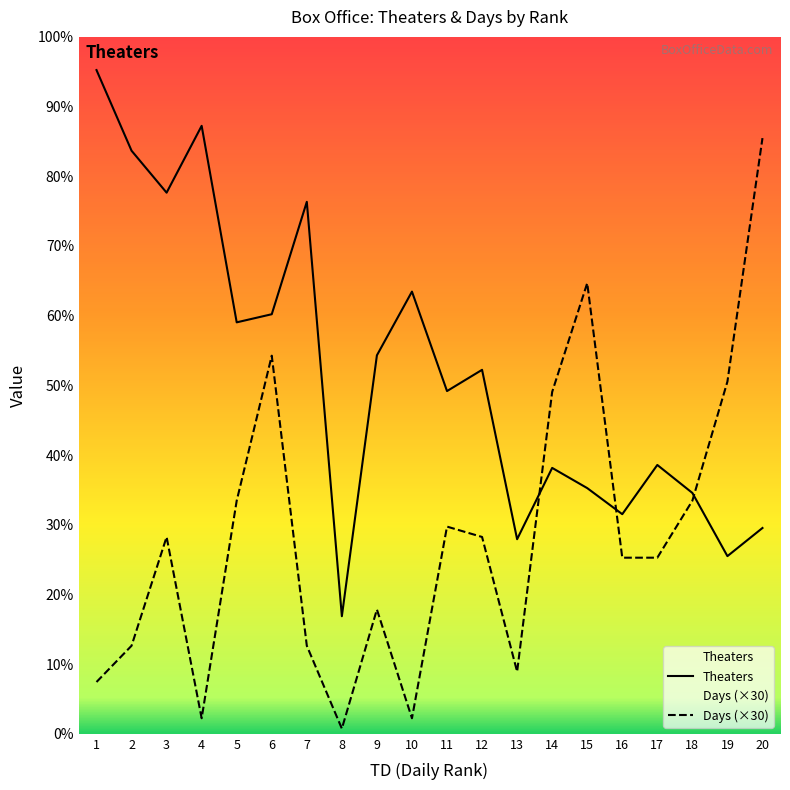

True or false: Theaters has a value of 1008 at 14.

False